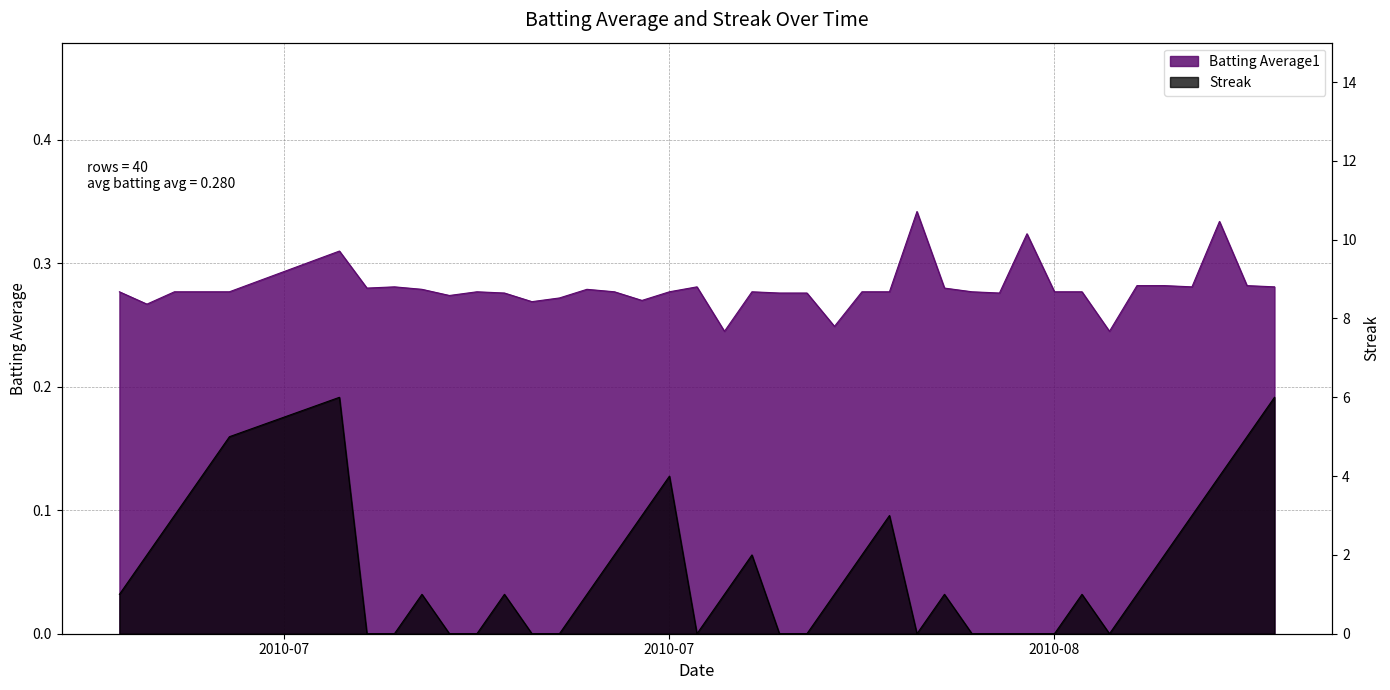

At which label does Streak first exceed 1?

2010-07-08